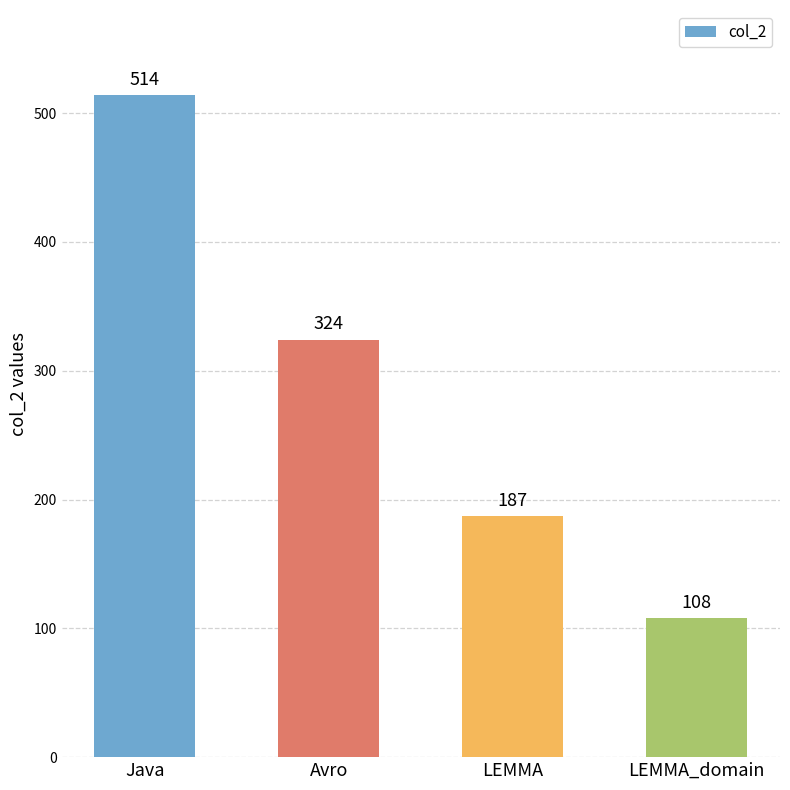

What is the change in value from Avro to LEMMA?

-137